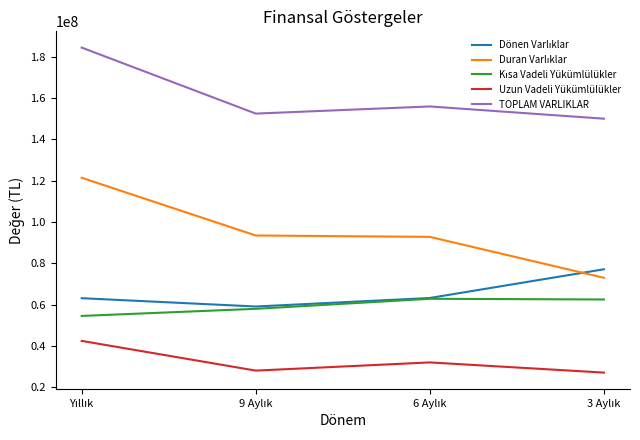

Which series has the largest total across all categories?

TOPLAM VARLIKLAR